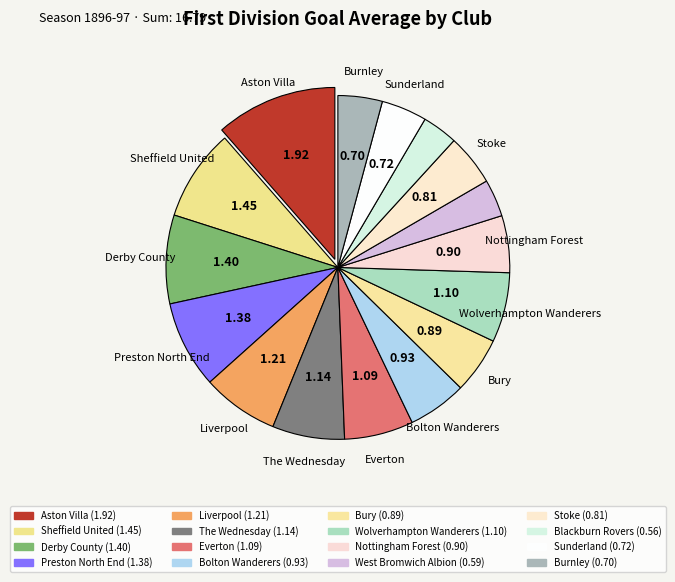

Count the number of slices in the pie.

16